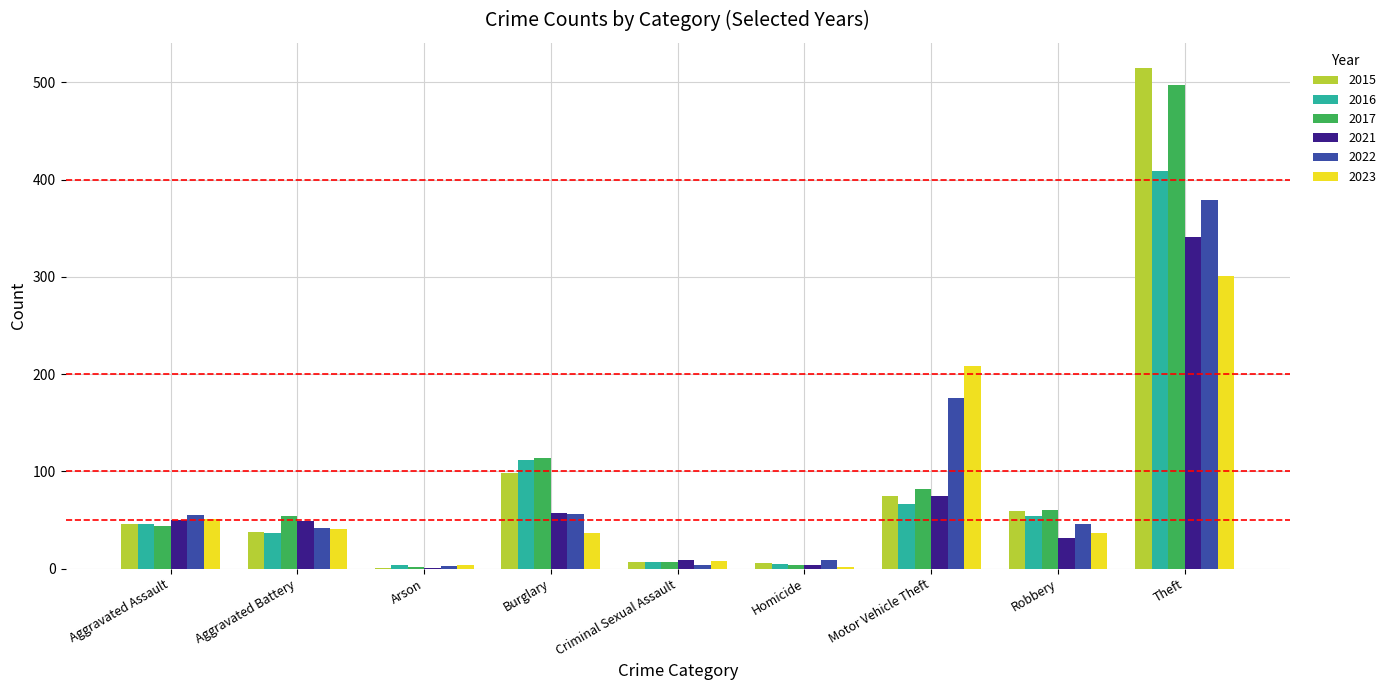

Which series has the largest range (max minus min)?

2015